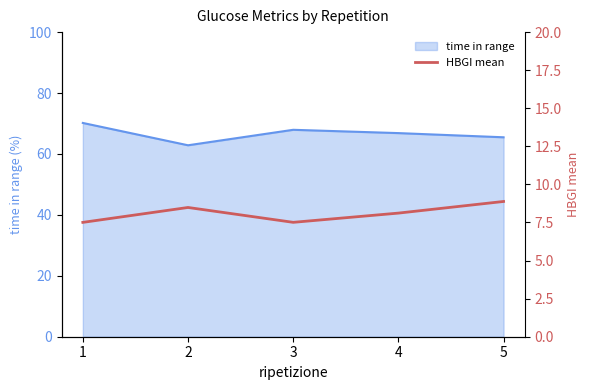

Rank the categories by value from lowest to highest.

1, 3, 4, 2, 5